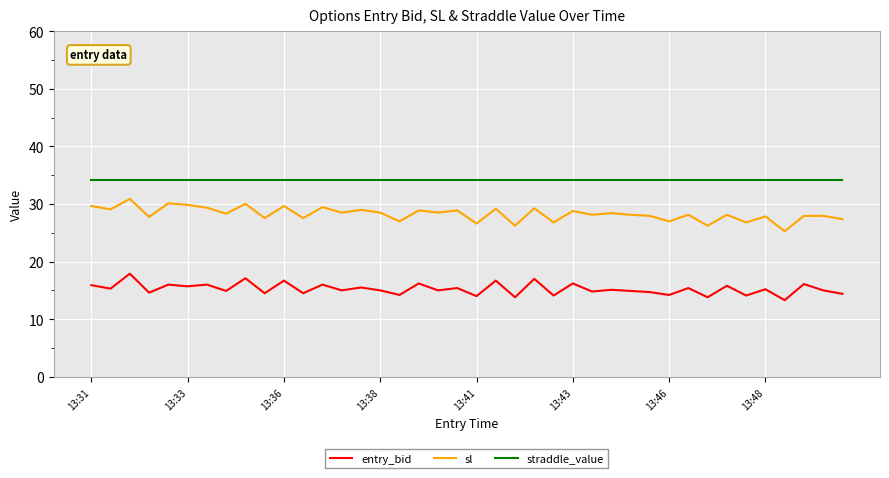

Is this an area chart (filled region under the line)?

No